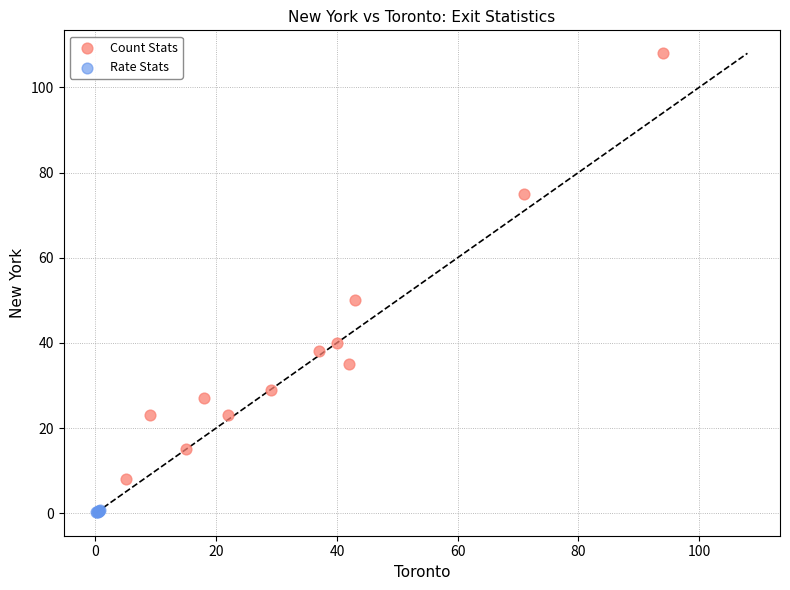

Which series has the widest spread of Y values?

Count Stats